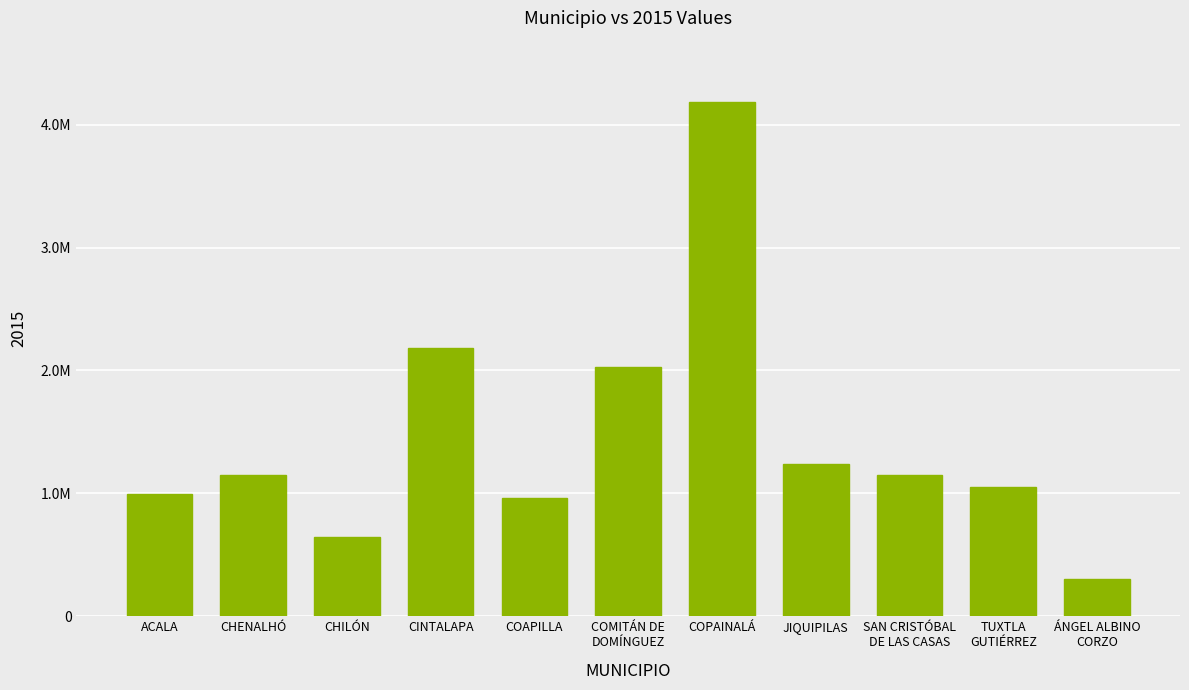

At which category does the chart reach its peak across all series?

COPAINALÁ